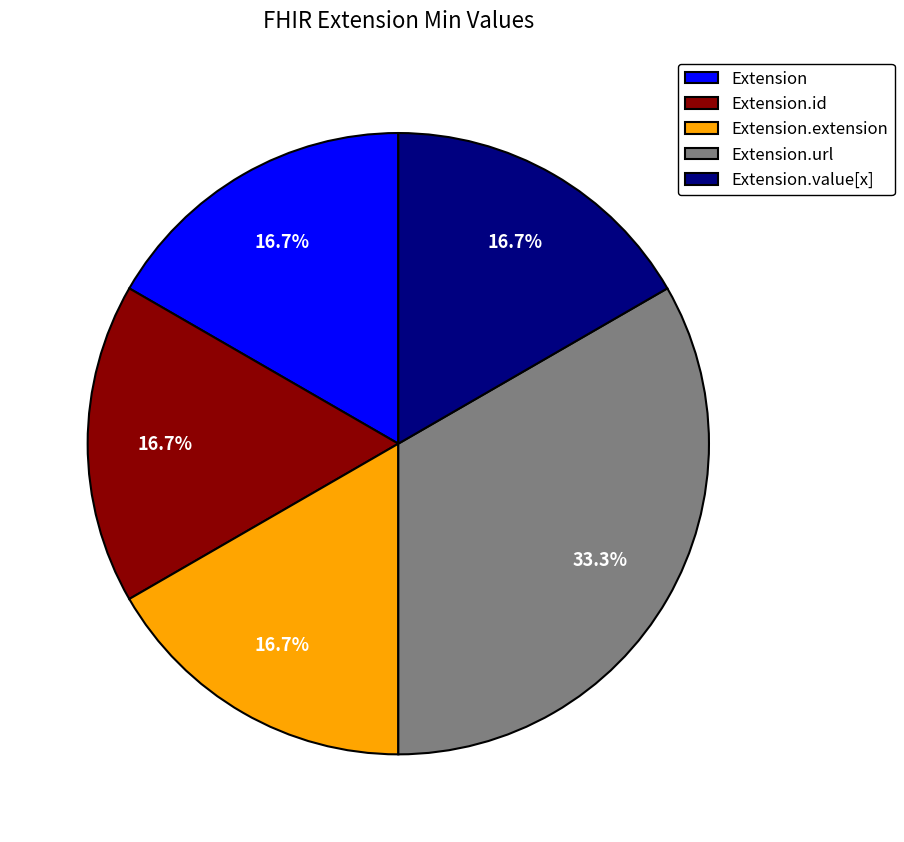

Is Extension.url the majority of the pie?

No